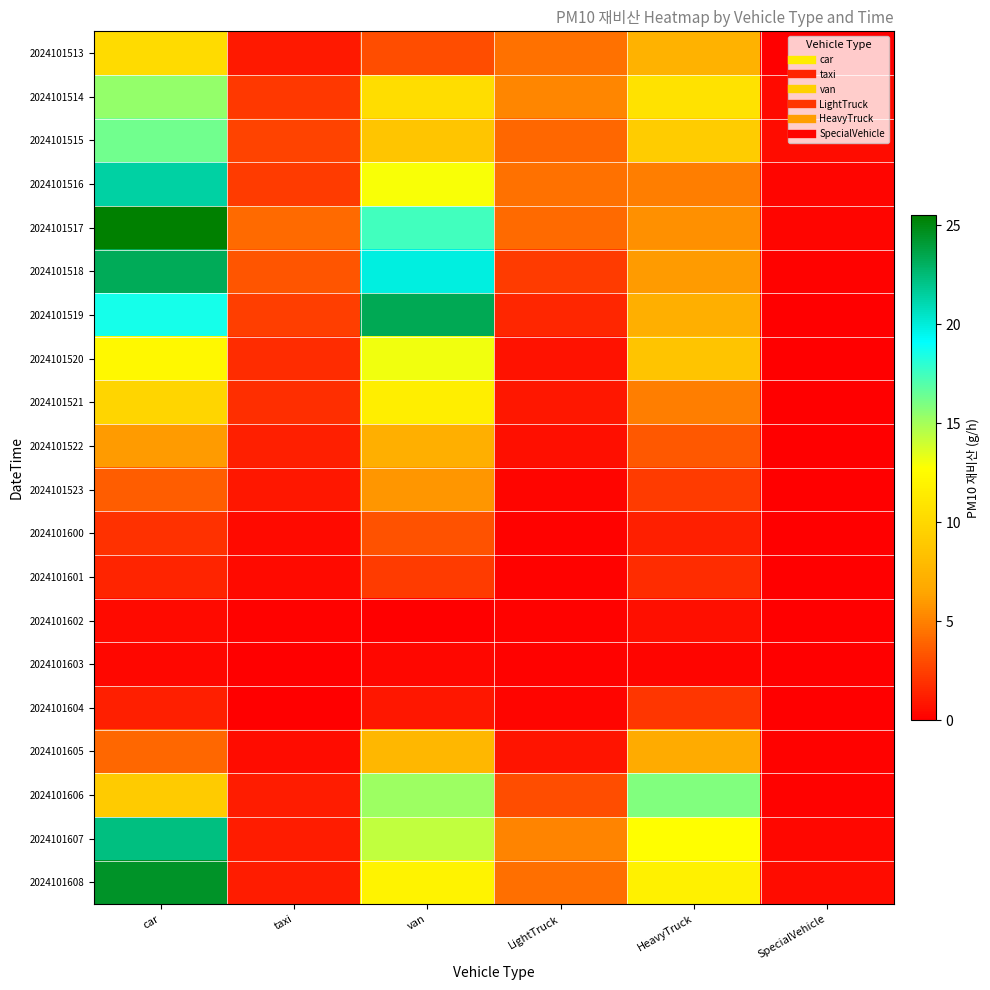

At how many categories does at least one series exceed 18?

2